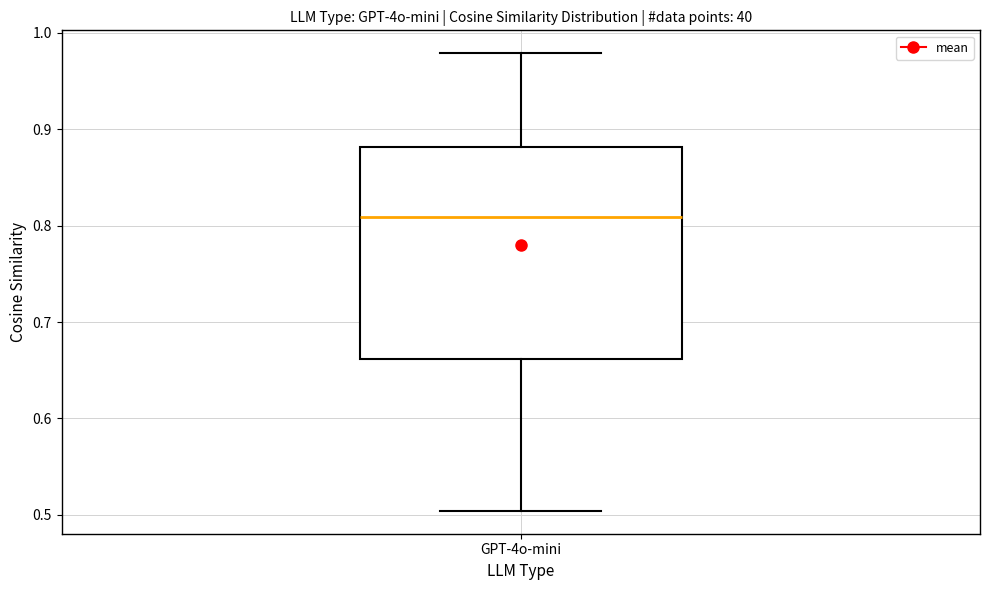

Where is the upper edge of the box for GPT-4o-mini on the y-axis? The values are not printed on the chart, so give them approximately, as read against the axis.

0.88